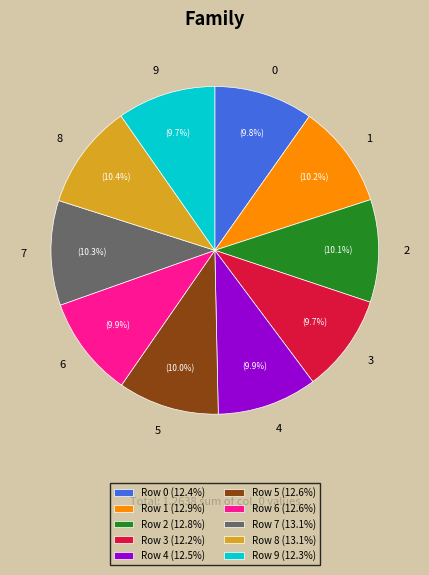

True or false: 1 accounts for 10% of the total.

True